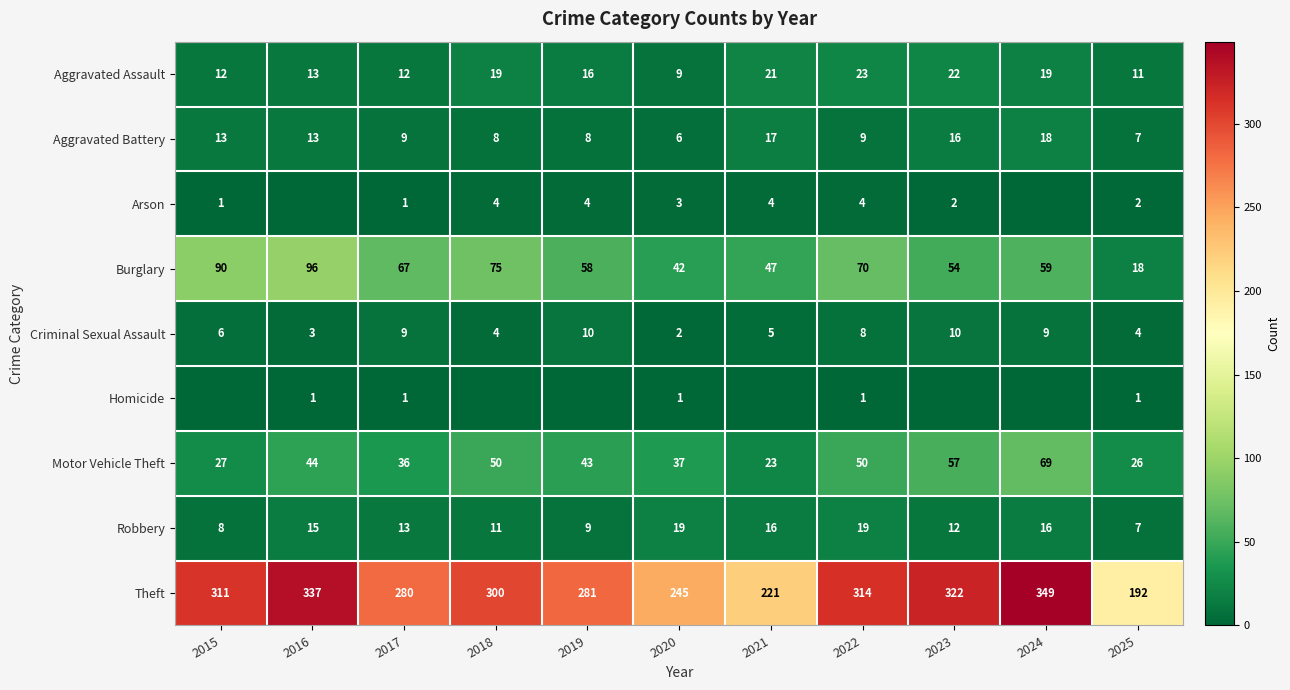

How many data points does each series have?

11